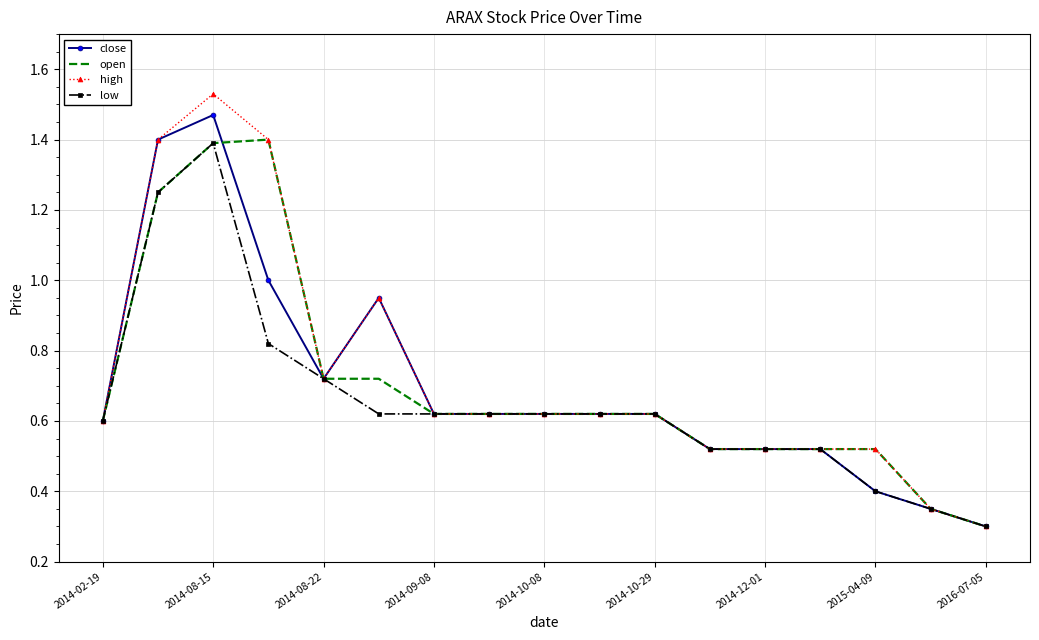

What is the difference between the maximum and minimum values in the open series?

1.1